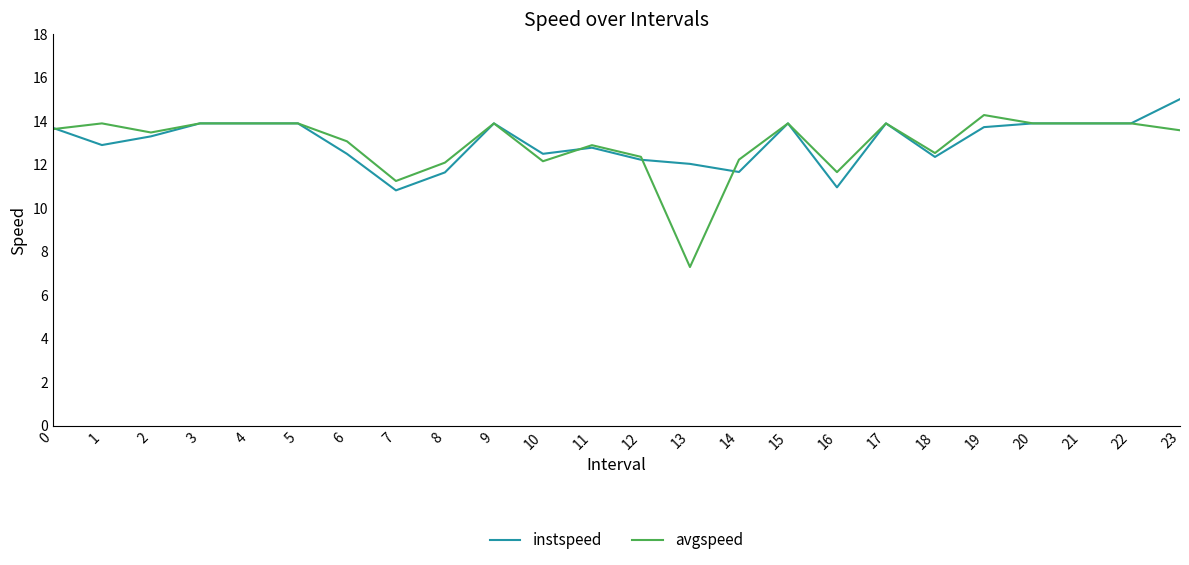

What is the difference between the highest and lowest values at 19?

0.6